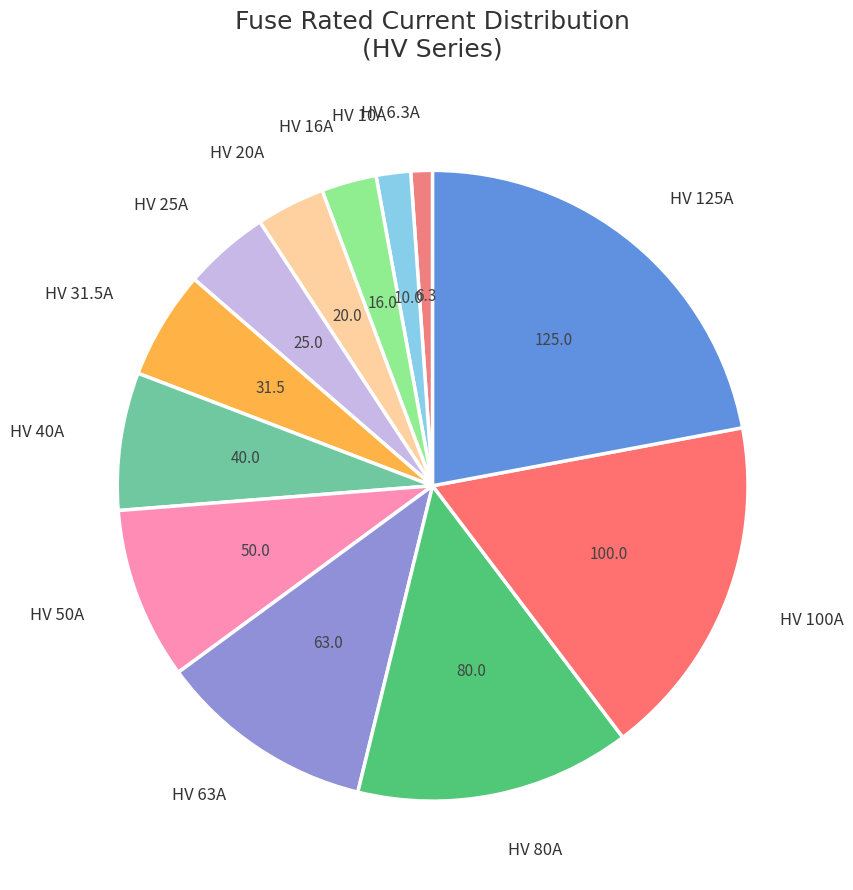

How many segments does this pie chart have?

12